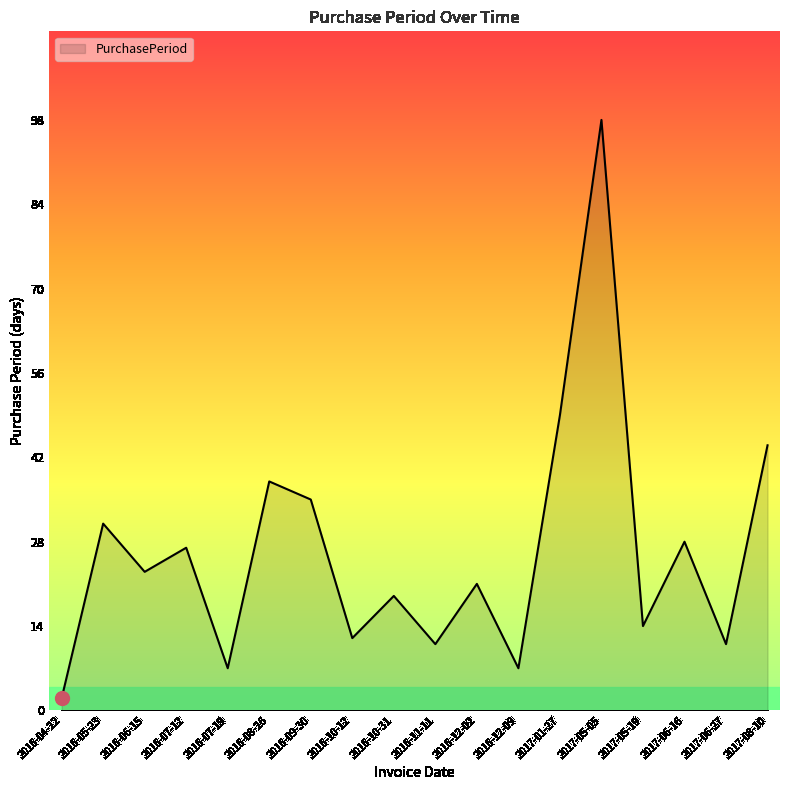

At which category does the chart reach its peak across all series?

2017-05-05